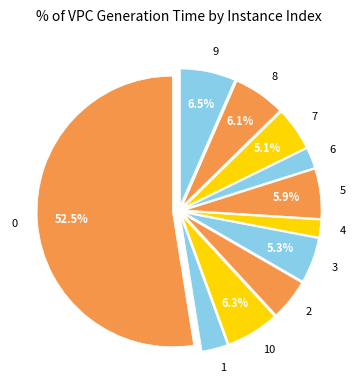

What is the total percentage of 3 and 5?

11.2%